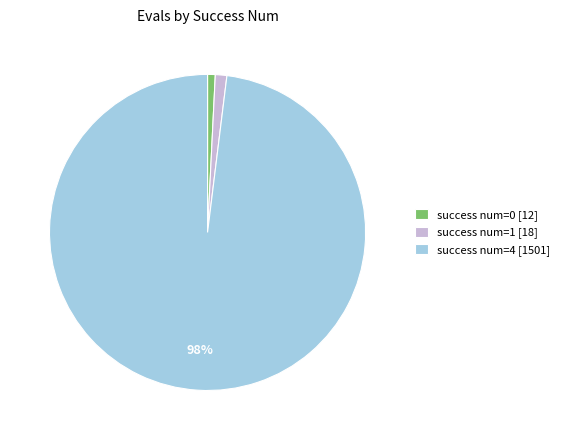

To the nearest percent, what is the combined percentage of success num=0 [12] and success num=1 [18]?

2%